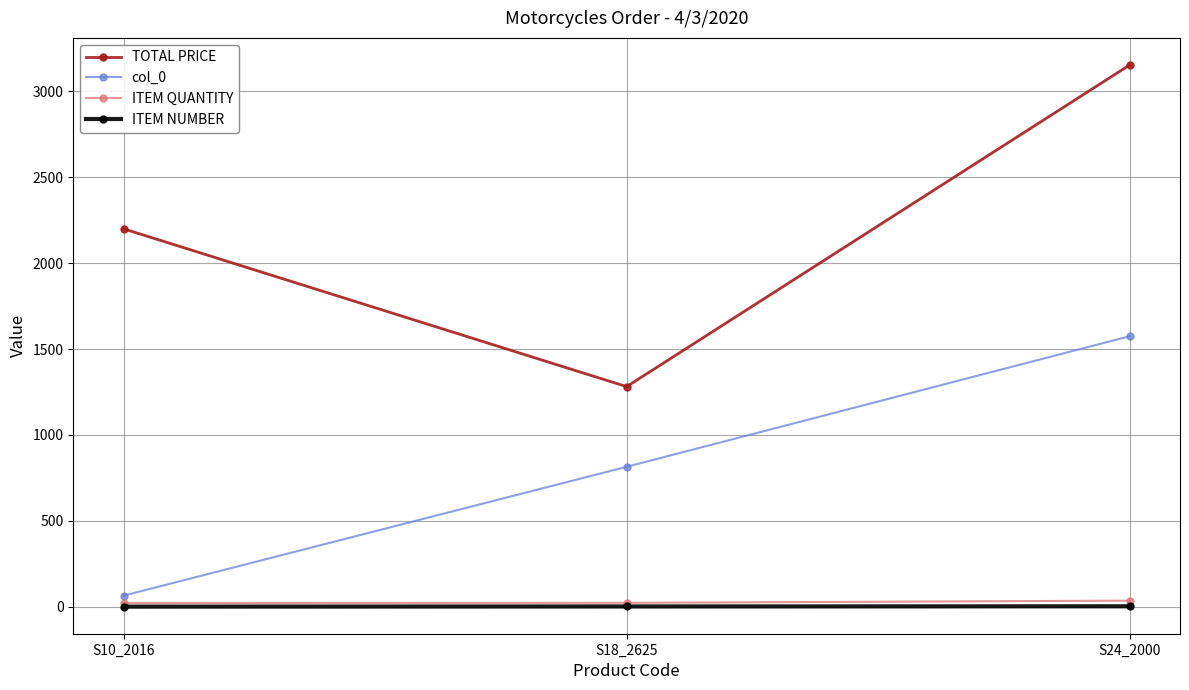

What are all the series names shown in the legend?

TOTAL PRICE, col_0, ITEM QUANTITY, ITEM NUMBER